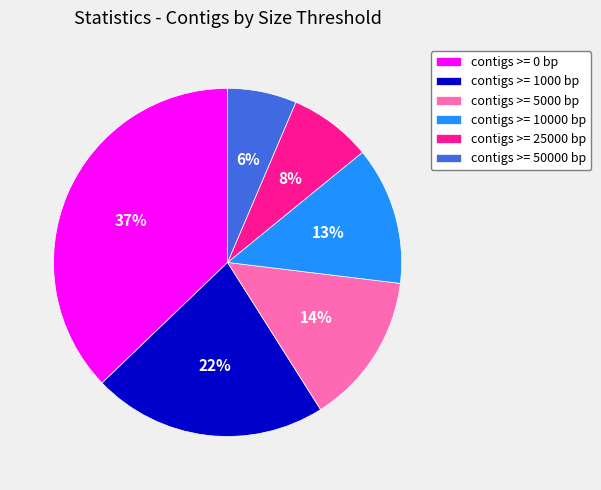

Rank the categories by value from highest to lowest.

contigs >= 0 bp, contigs >= 1000 bp, contigs >= 5000 bp, contigs >= 10000 bp, contigs >= 25000 bp, contigs >= 50000 bp